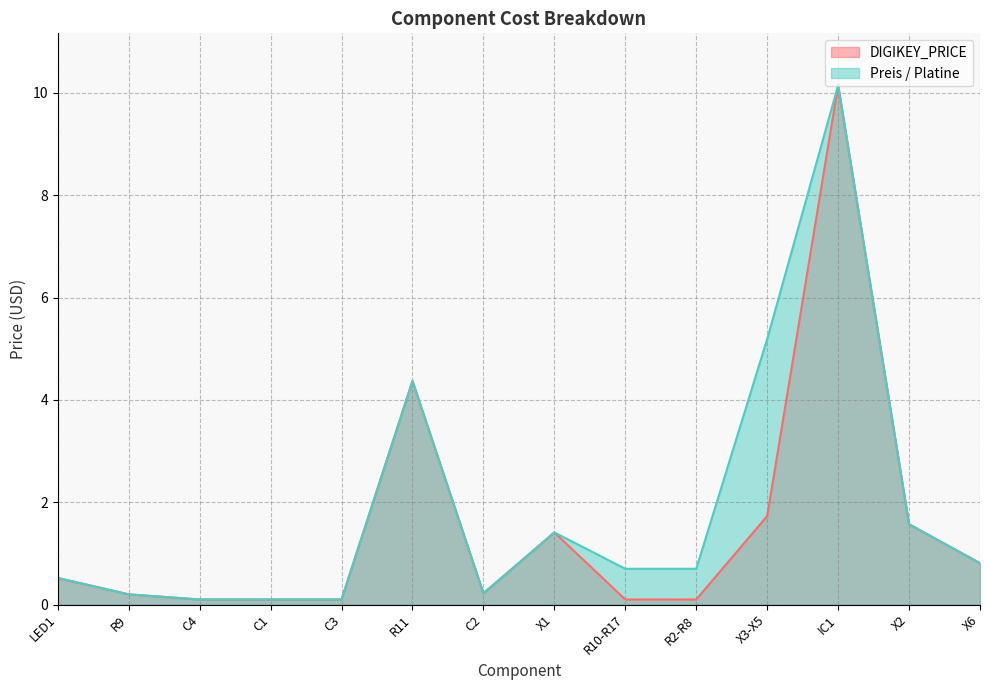

At which label is Preis / Platine closest to 5?

X3-X5